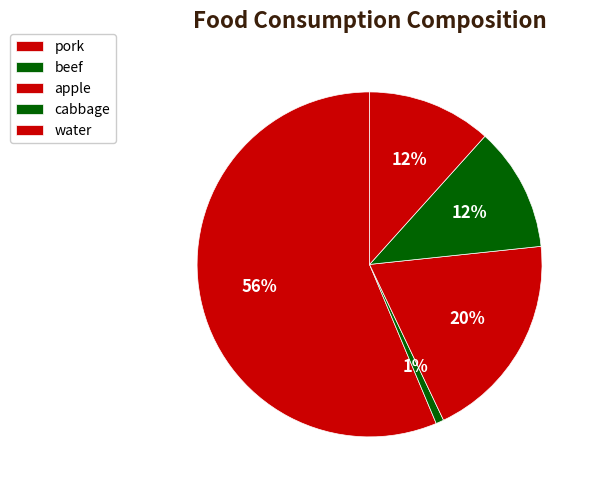

How many segments does this pie chart have?

5